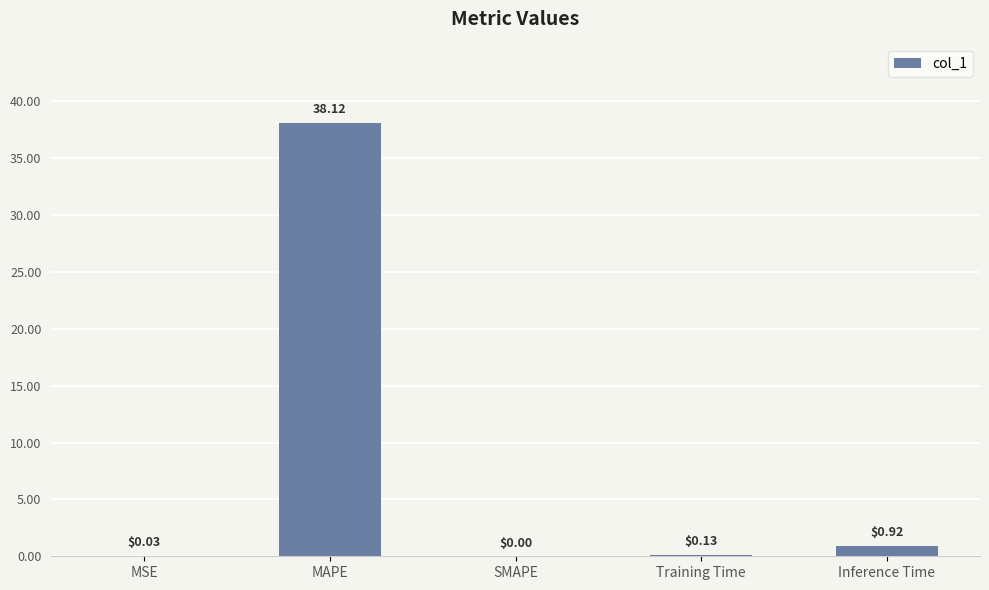

Which category has the highest value across all series?

MAPE